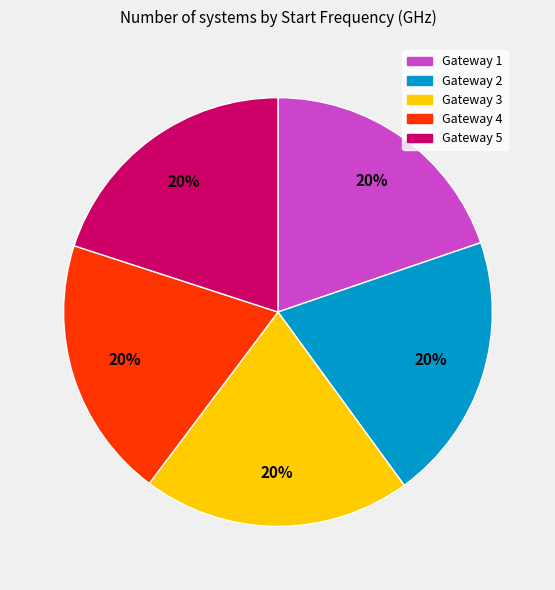

Combined, do Gateway 5 and Gateway 2 account for over 50%?

No